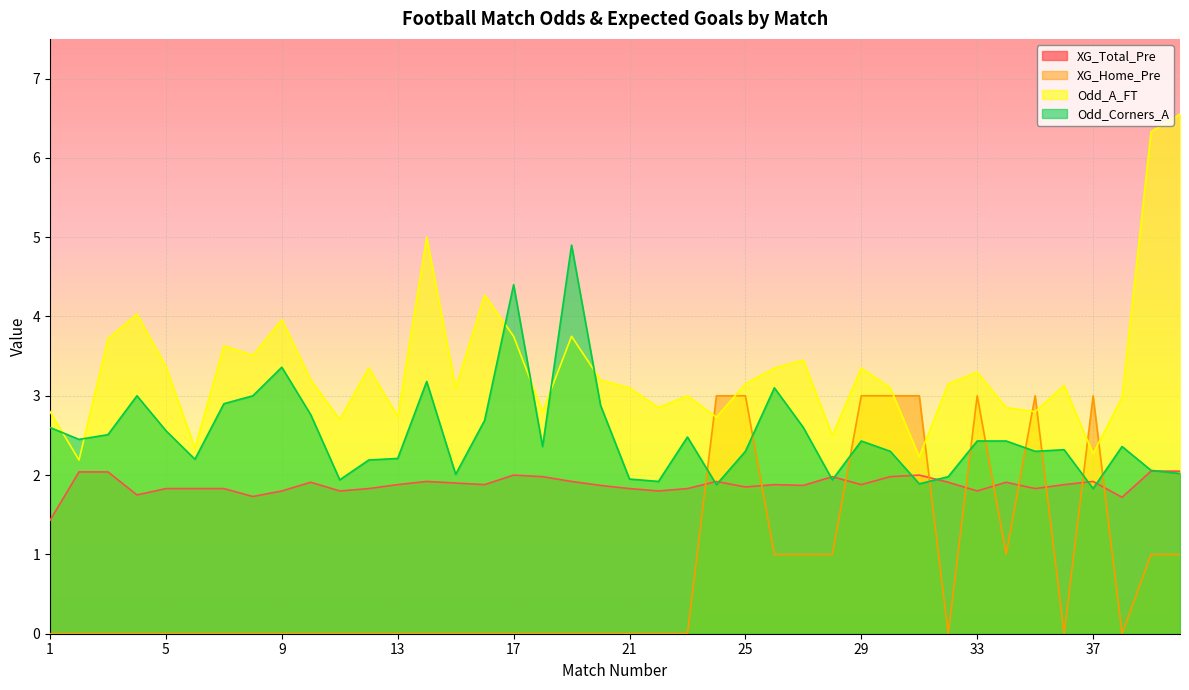

Reading right to left, extract all data points from this chart.

XG_Total_Pre: 2.0	2.0	1.7	1.9	1.9	1.8	1.9	1.8	1.9	2.0	2.0	1.9	2.0	1.9	1.9	1.9	1.9	1.8	1.8	1.8	1.9	1.9	2.0	2.0	1.9	1.9	1.9	1.9	1.8	1.8	1.9	1.8	1.7	1.8	1.8	1.8	1.8	2.0	2.0	1.4
XG_Home_Pre: 1.0	1.0	0.0	3.0	0.0	3.0	1.0	3.0	0.0	3.0	3.0	3.0	1.0	1.0	1.0	3.0	3.0	0.0	0.0	0.0	0.0	0.0	0.0	0.0	0.0	0.0	0.0	0.0	0.0	0.0	0.0	0.0	0.0	0.0	0.0	0.0	0.0	0.0	0.0	0.0
Odd_A_FT: 6.5	6.3	3.0	2.3	3.1	2.8	2.9	3.3	3.1	2.2	3.1	3.4	2.5	3.5	3.4	3.1	2.7	3.0	2.9	3.1	3.2	3.8	2.8	3.8	4.3	3.1	5.0	2.7	3.4	2.7	3.2	4.0	3.5	3.6	2.3	3.4	4.0	3.7	2.2	2.8
Odd_Corners_A: 2.0	2.1	2.4	1.8	2.3	2.3	2.4	2.4	2.0	1.9	2.3	2.4	1.9	2.6	3.1	2.3	1.9	2.5	1.9	1.9	2.9	4.9	2.4	4.4	2.7	2.0	3.2	2.2	2.2	1.9	2.8	3.4	3.0	2.9	2.2	2.6	3.0	2.5	2.5	2.6